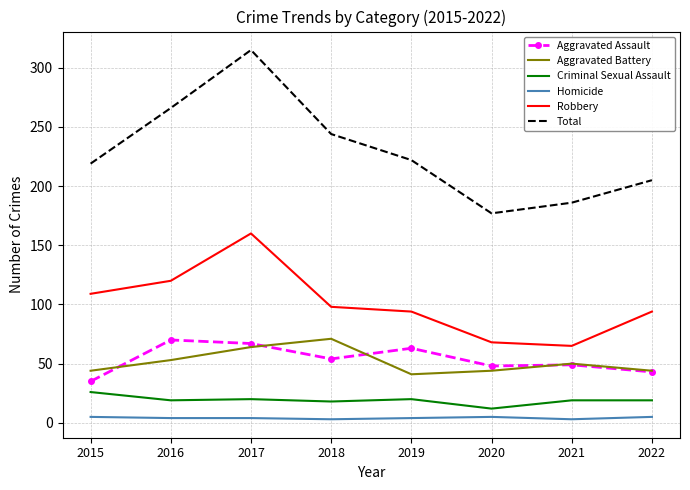

Which series changed the most between 2018 and 2021?

Total